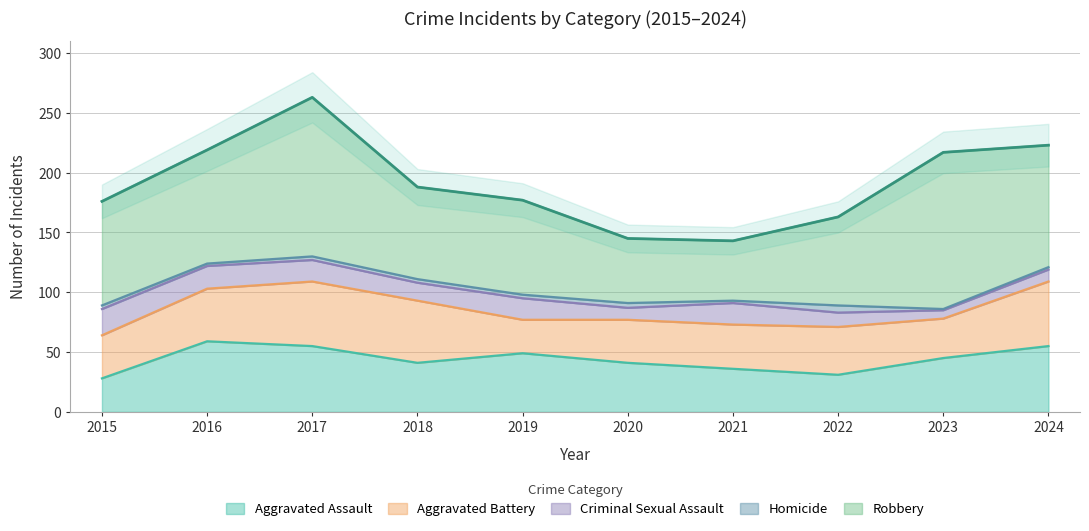

Where is the first local minimum for Aggravated Assault?

2018